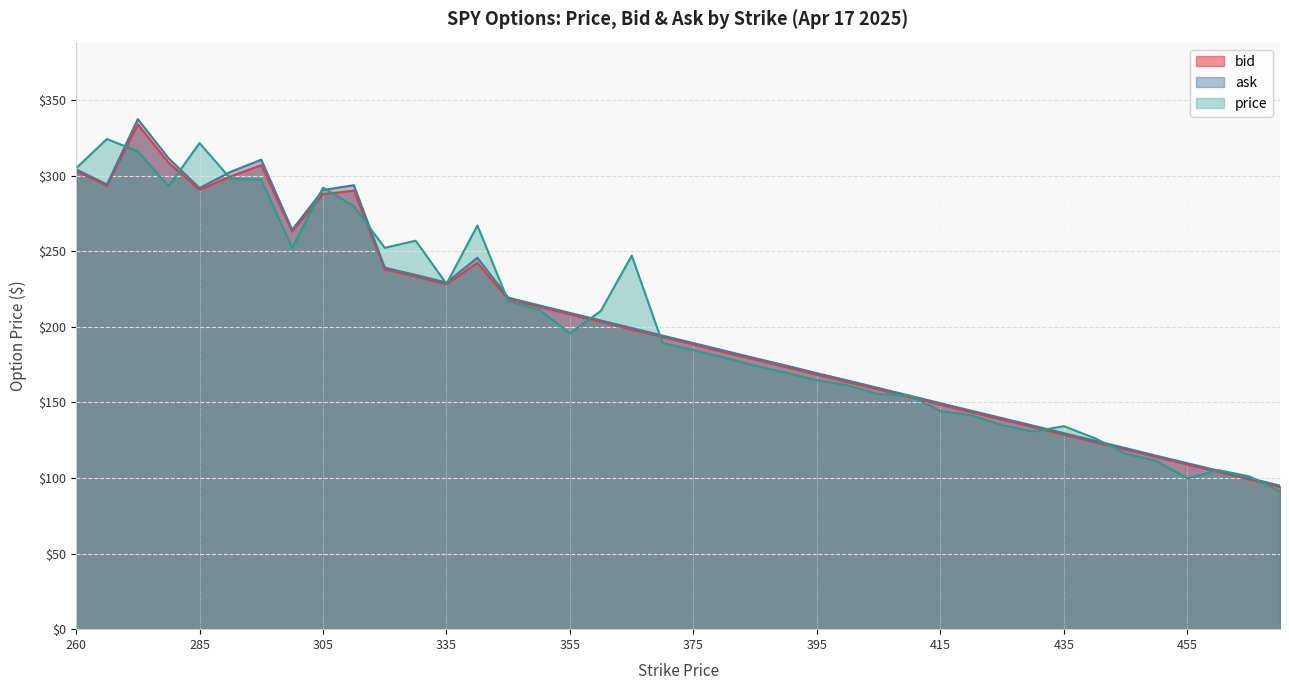

Which has a higher value, 385 or 375?

375